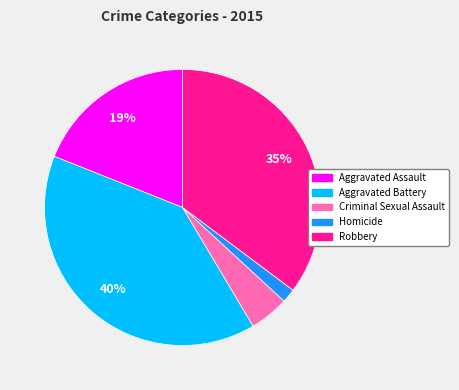

Which slice is the smallest?

Homicide